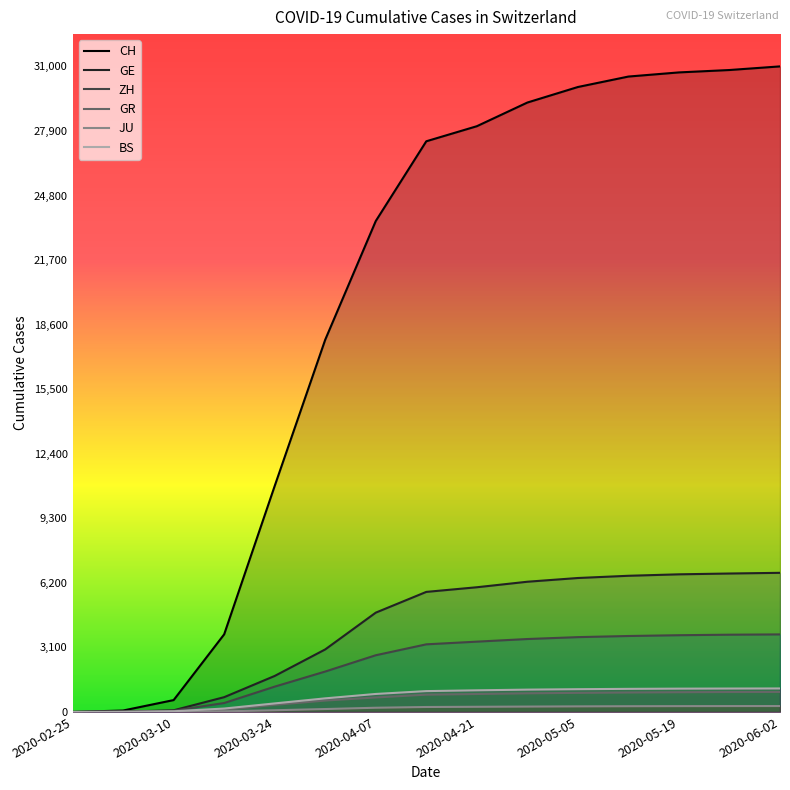

The JU series shows 124 at 2020-04-07. True or false?

False